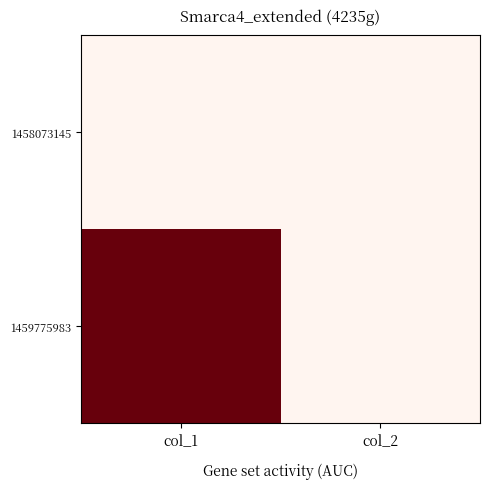

Which series has the largest range (max minus min)?

1459775983